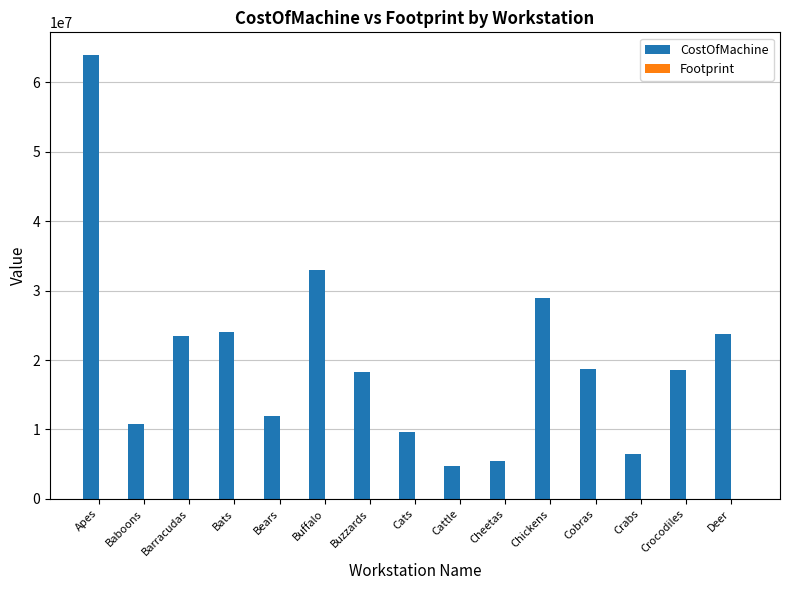

Are the bars horizontal?

No